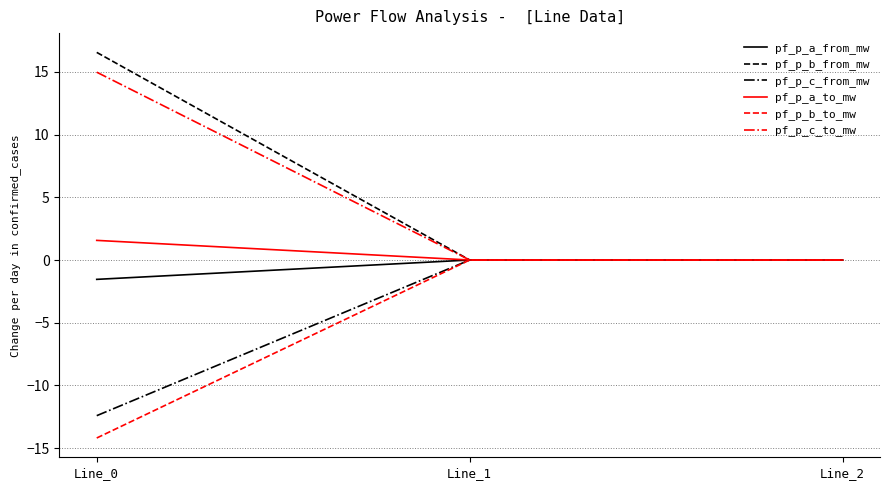

At how many categories does at least one series exceed 12?

1